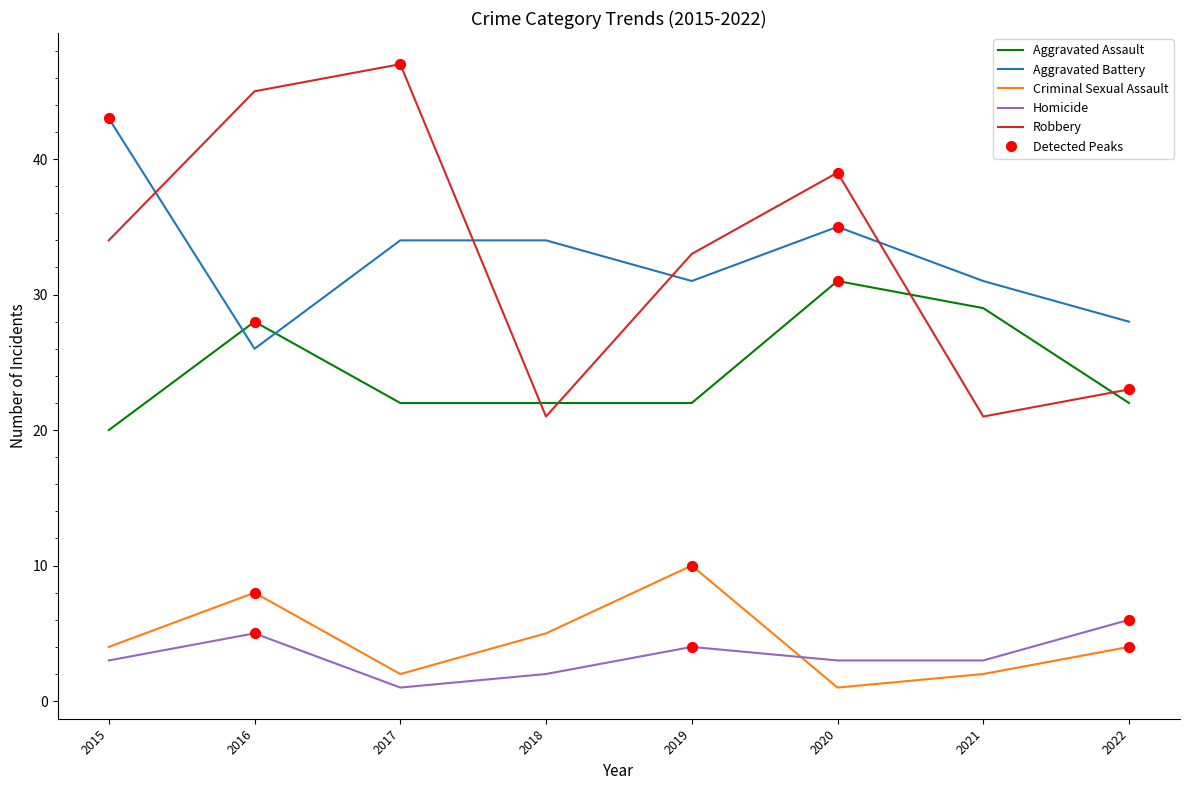

Between 2015 and 2016, which series saw the biggest shift?

Aggravated Battery